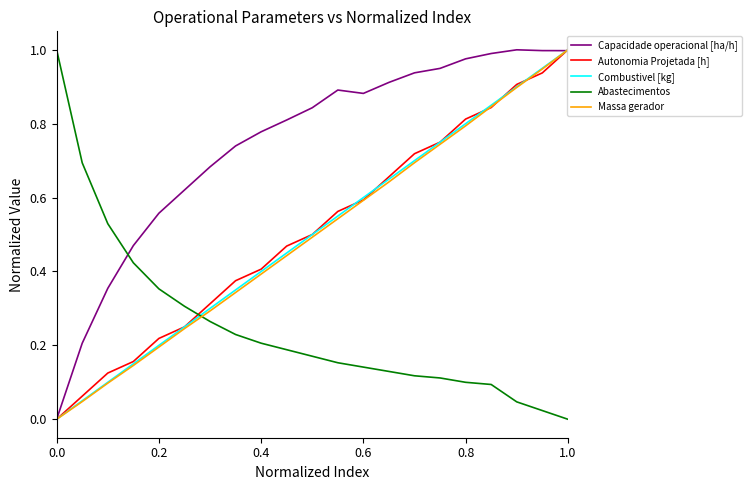

Which series has the largest total across all categories?

Capacidade operacional [ha/h]